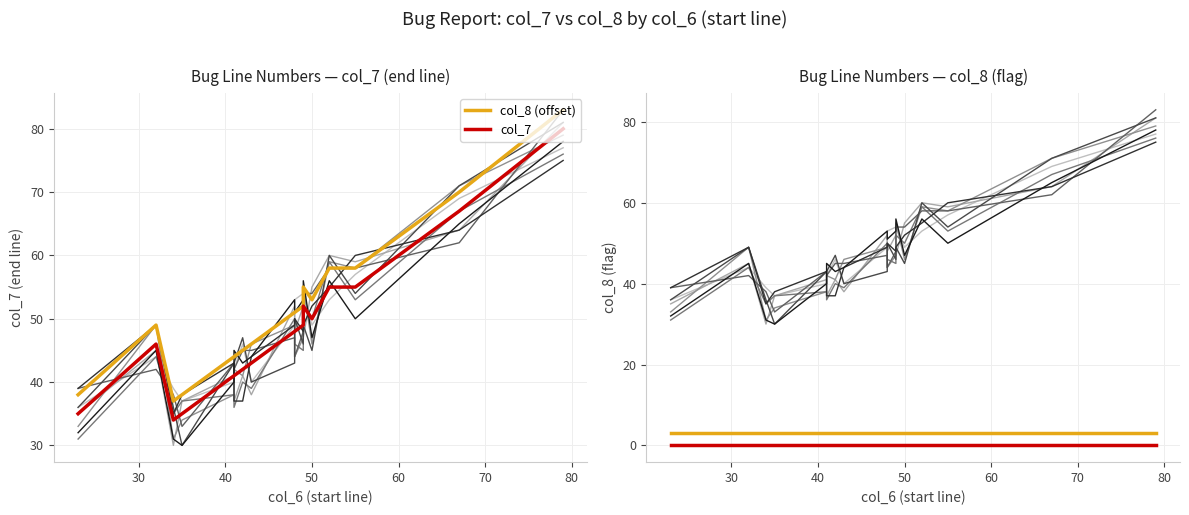

Does the chart have visible grid lines?

Yes